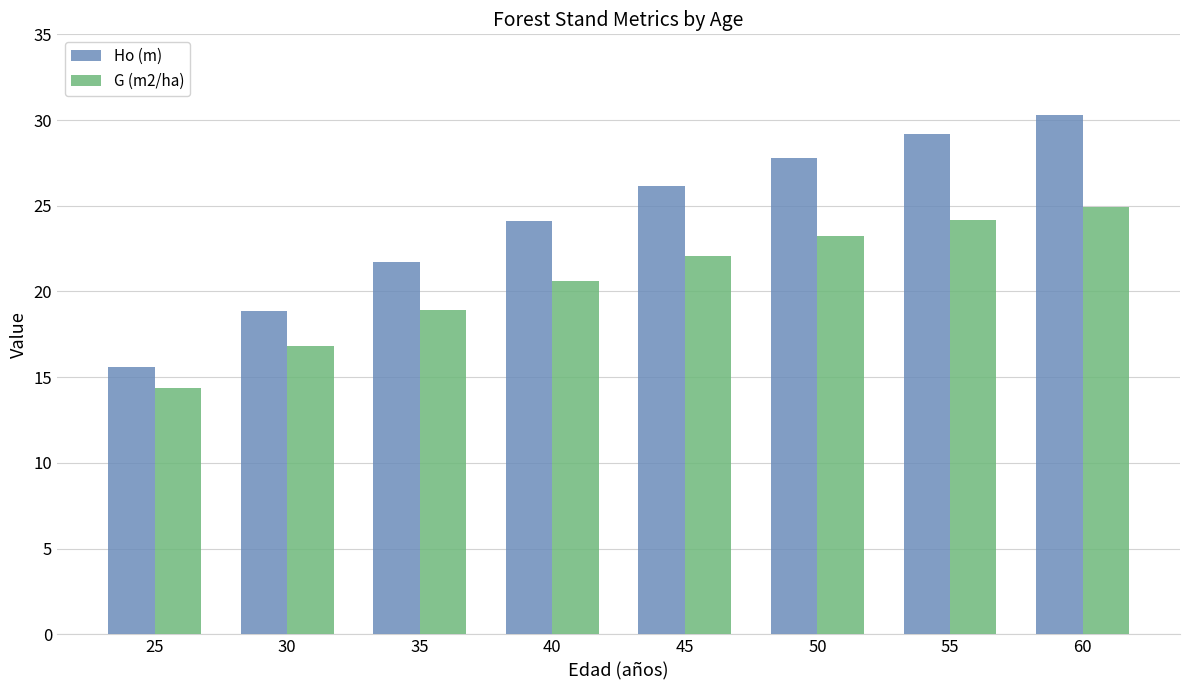

At how many categories does at least one series exceed 15?

8